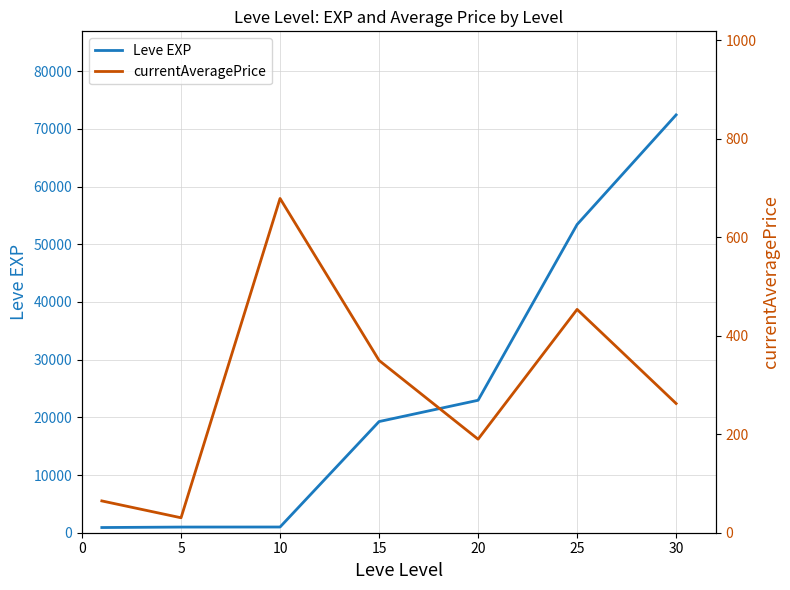

What is the highest value of the Leve EXP series?

72430